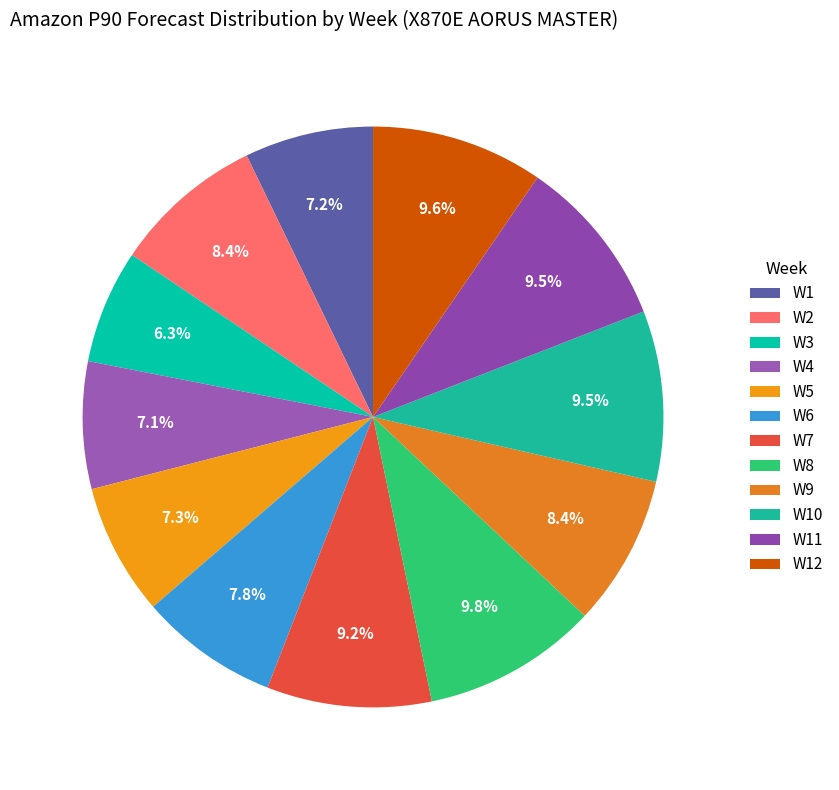

To the nearest percent, what percentage of the pie is W2?

8%